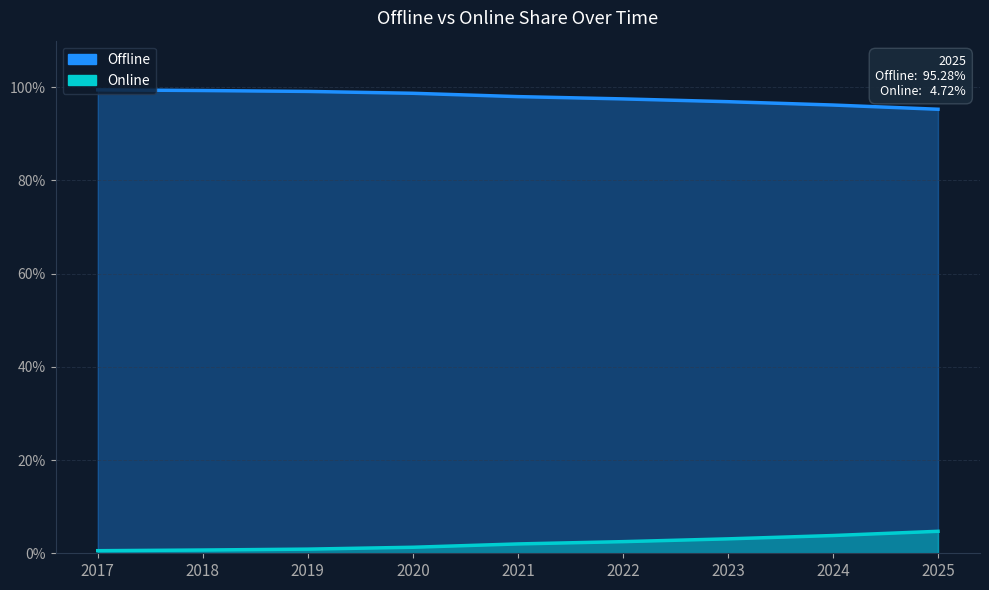

Reading left to right, what are all the values shown in this chart?

Offline: 99.4	99.3	99.1	98.7	98.0	97.5	96.9	96.2	95.3
Online: 0.6	0.7	0.9	1.3	2.0	2.5	3.1	3.8	4.7